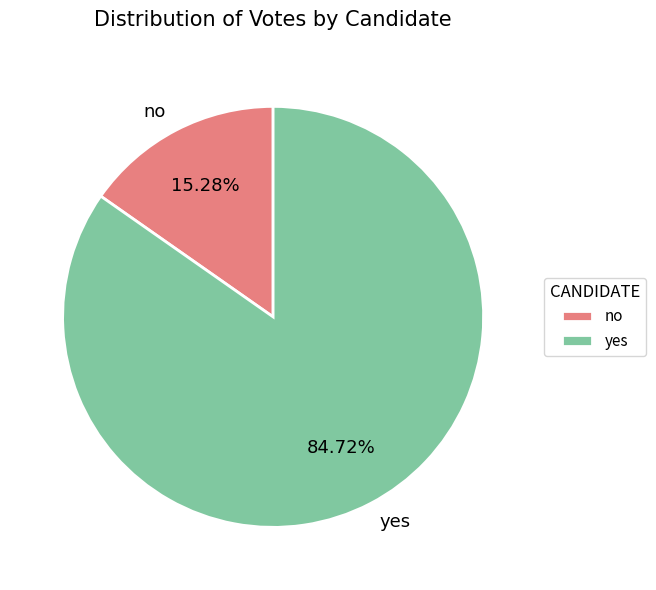

The no slice represents 15% of the pie. True or false?

True